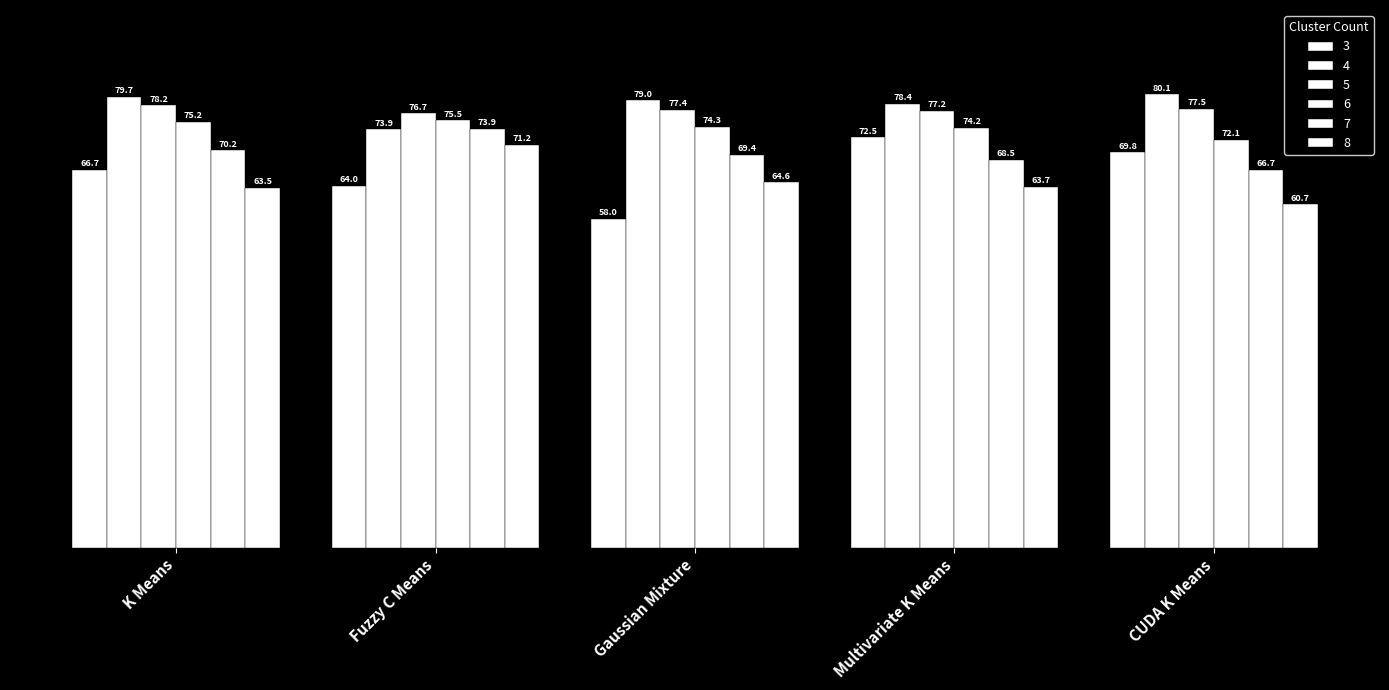

How many data points in 5 are above 77?

4